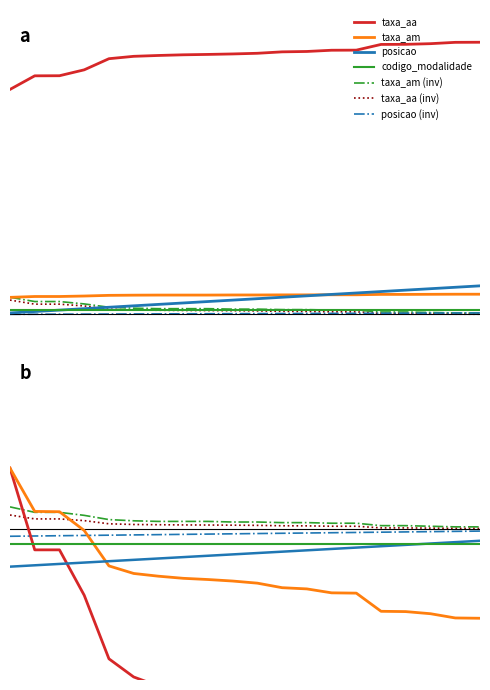

Is the value of taxa_aa at 9 greater than the value of taxa_am at 12?

Yes